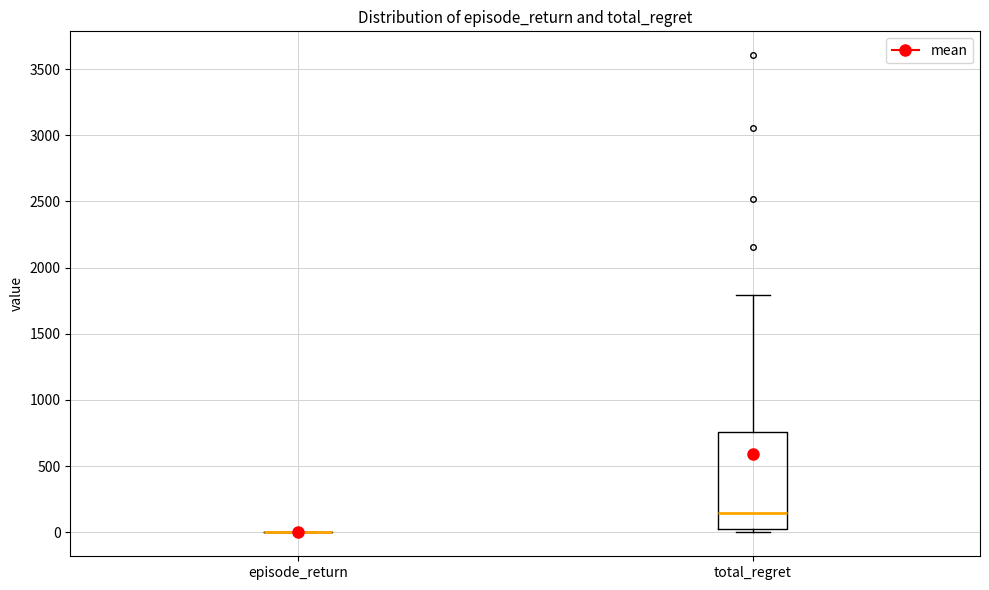

Reading left to right, transcribe this box plot: for each box, give where its median line is, the range the box spans, and where its two whiskers end, as read against the y-axis. The values are not printed on the chart, so give them approximately, as read against the axis.

episode_return: box collapsed to a line at 0, whiskers 0 to 0
total_regret: median 150, box 0 to 750, whiskers 0 (just below the box's lower edge) to 1800